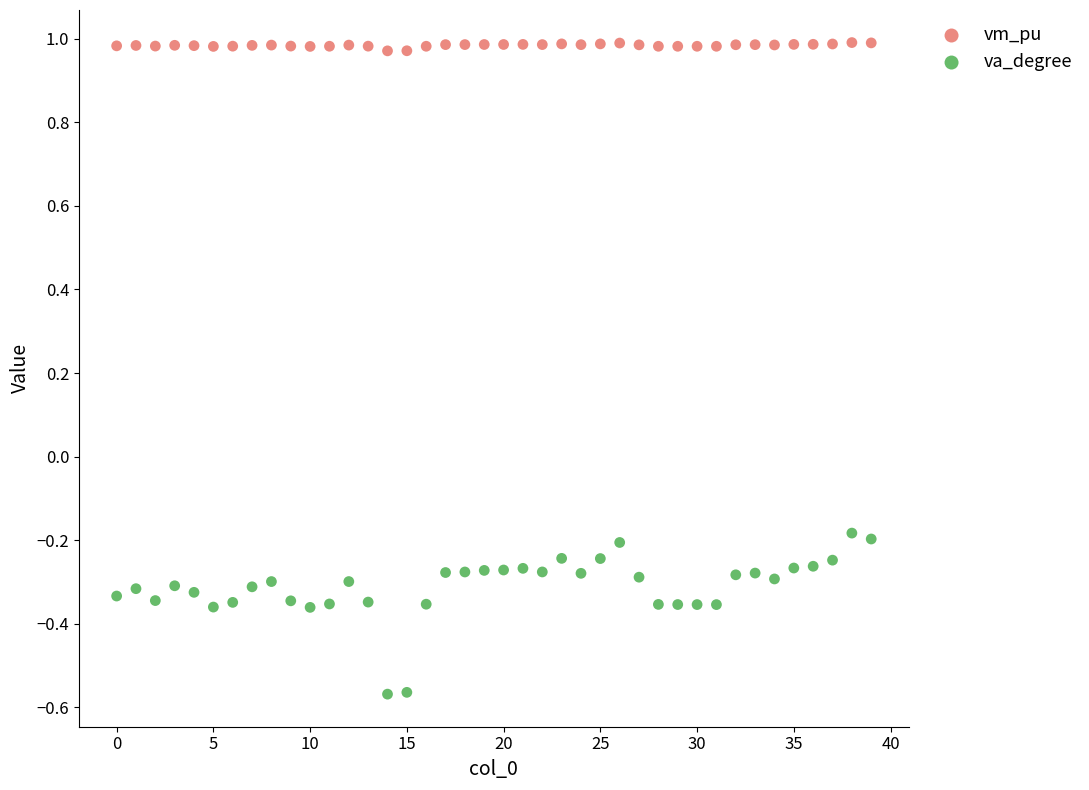

What are all the series names shown in the legend?

vm_pu, va_degree